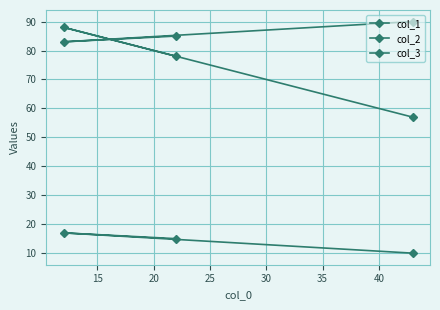

How many values in the col_2 series are below 85?

1